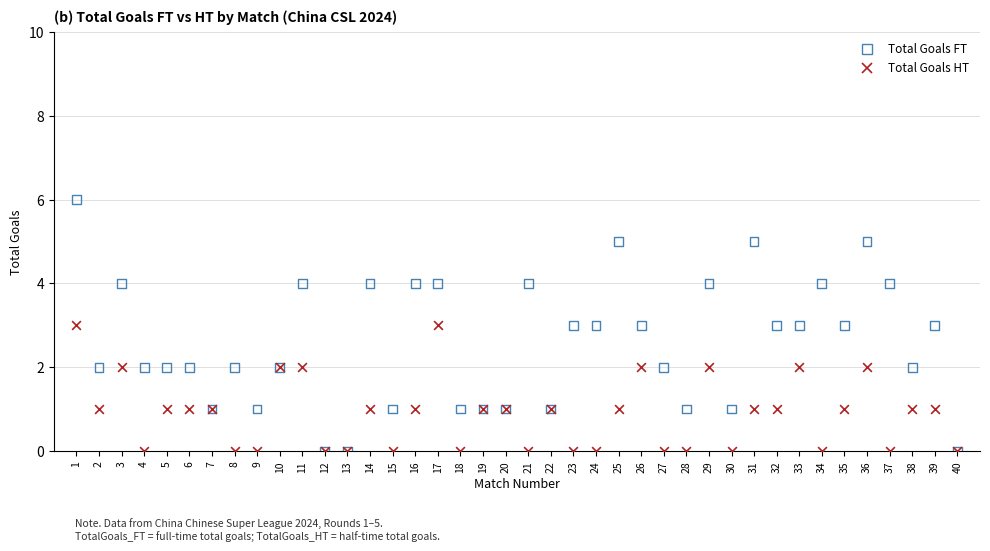

Which series has the widest spread of Y values?

Total Goals FT